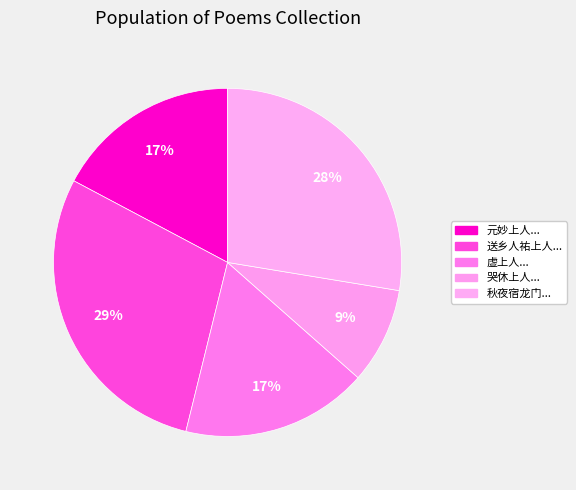

How many segments does this pie chart have?

5